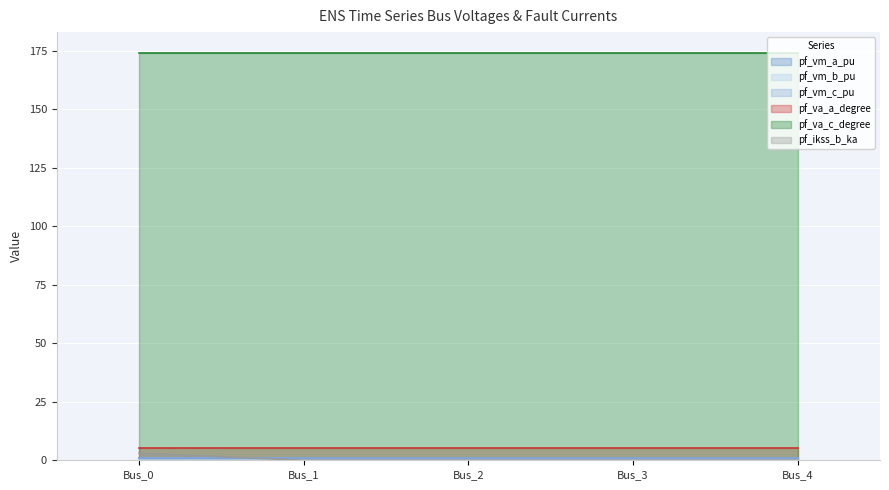

What is the sum of all pf_vm_c_pu values?

4.1